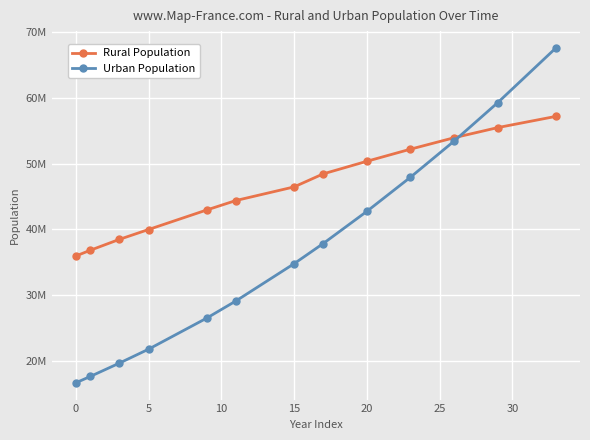

What are all the series names shown in the legend?

Rural Population, Urban Population